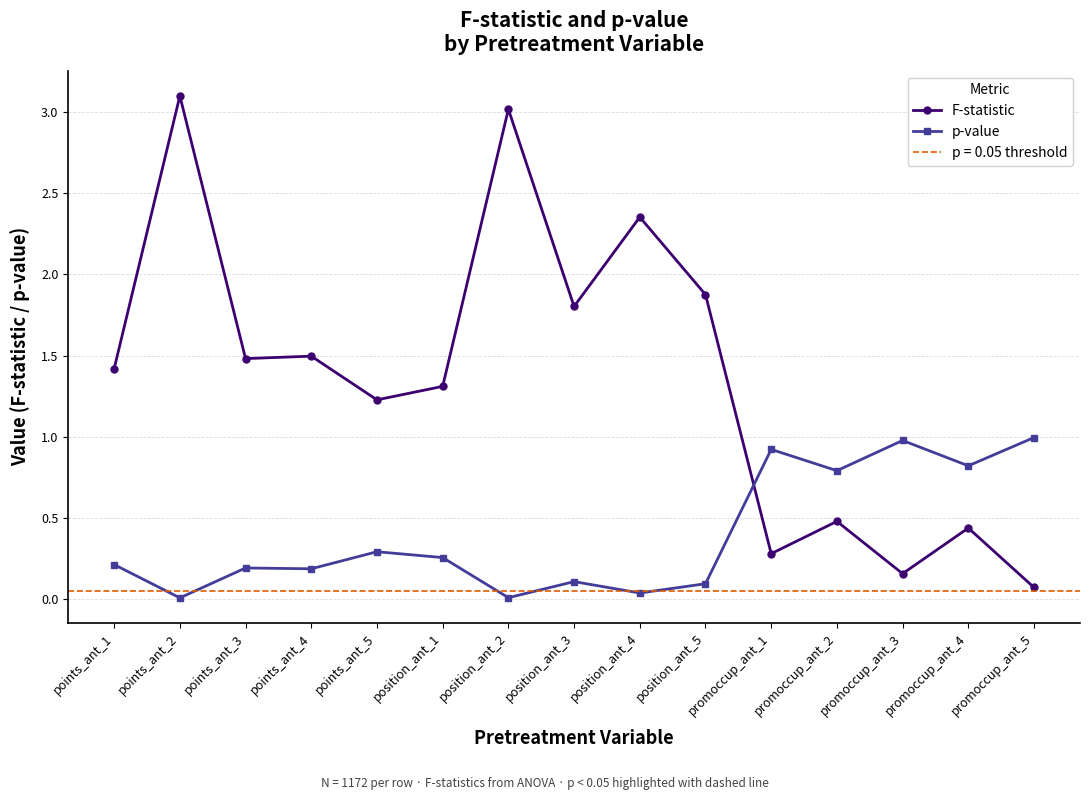

What is the sum of the F-statistic values at promoccup_ant_2 and position_ant_3?

2.3